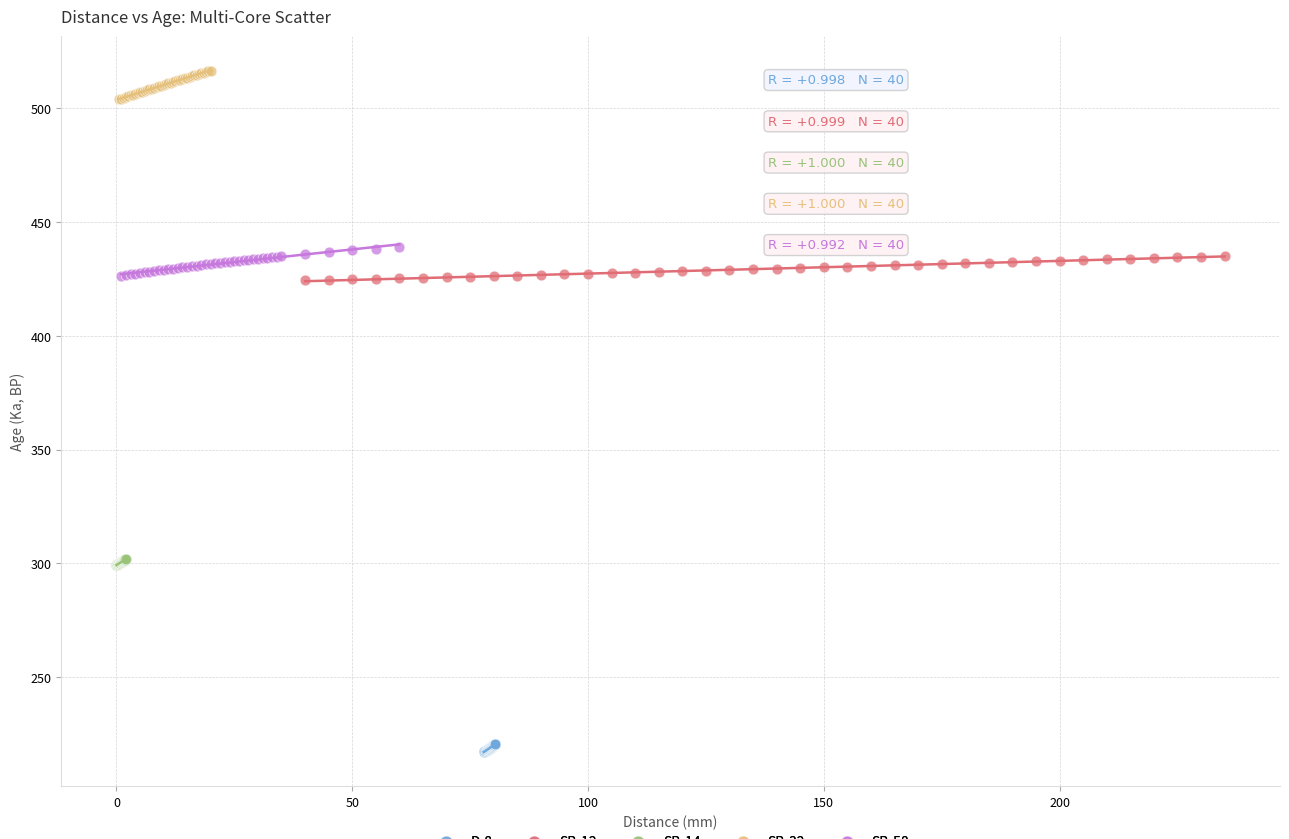

Which series reaches the maximum Y coordinate?

SB-32